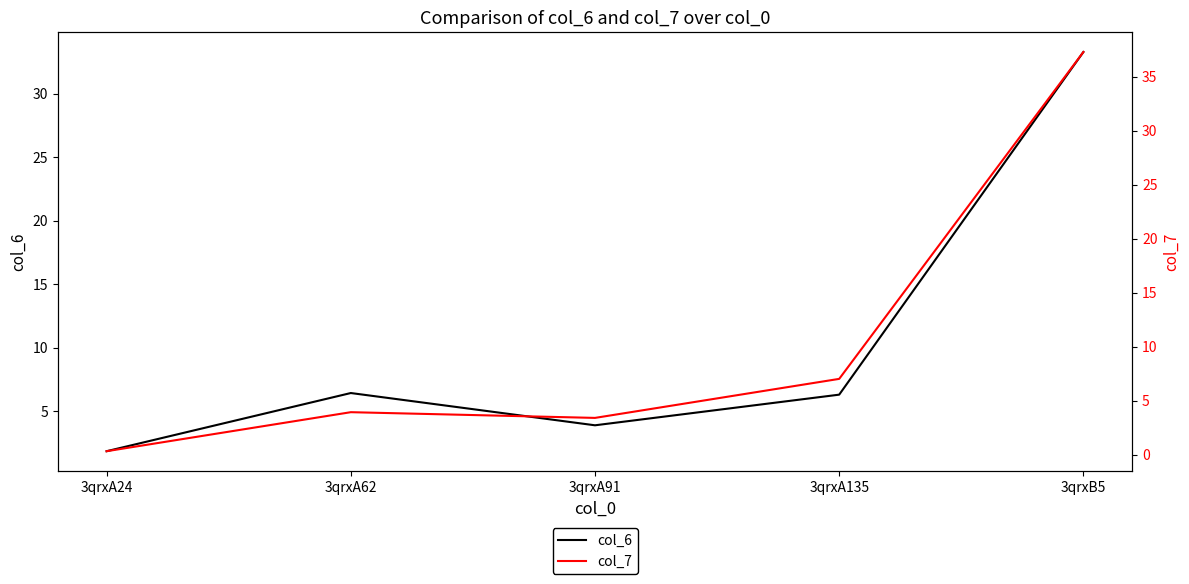

List the series in order of their overall mean, highest first.

col_7, col_6